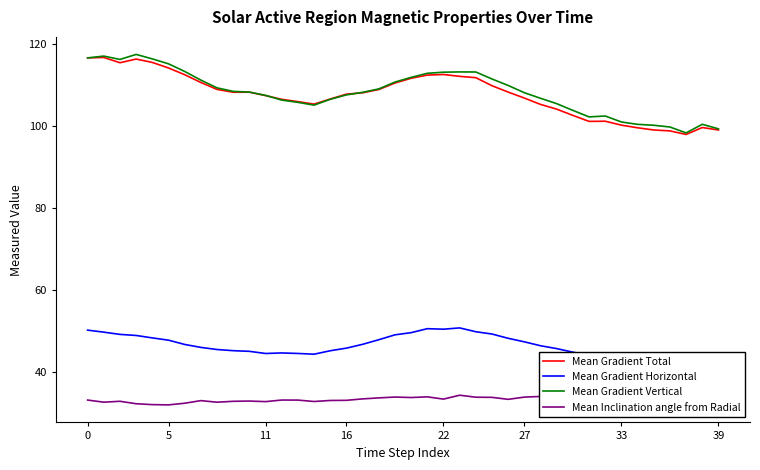

What are all the series names shown in the legend?

Mean Gradient Total, Mean Gradient Horizontal, Mean Gradient Vertical, Mean Inclination angle from Radial